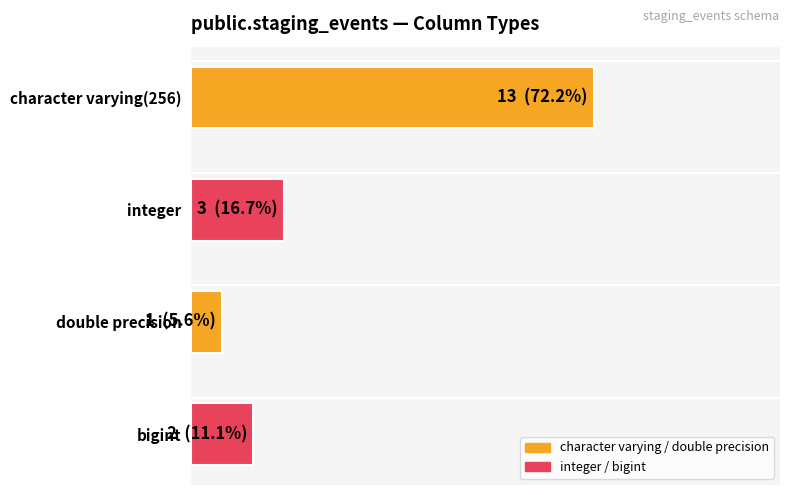

Are the bars horizontal?

Yes